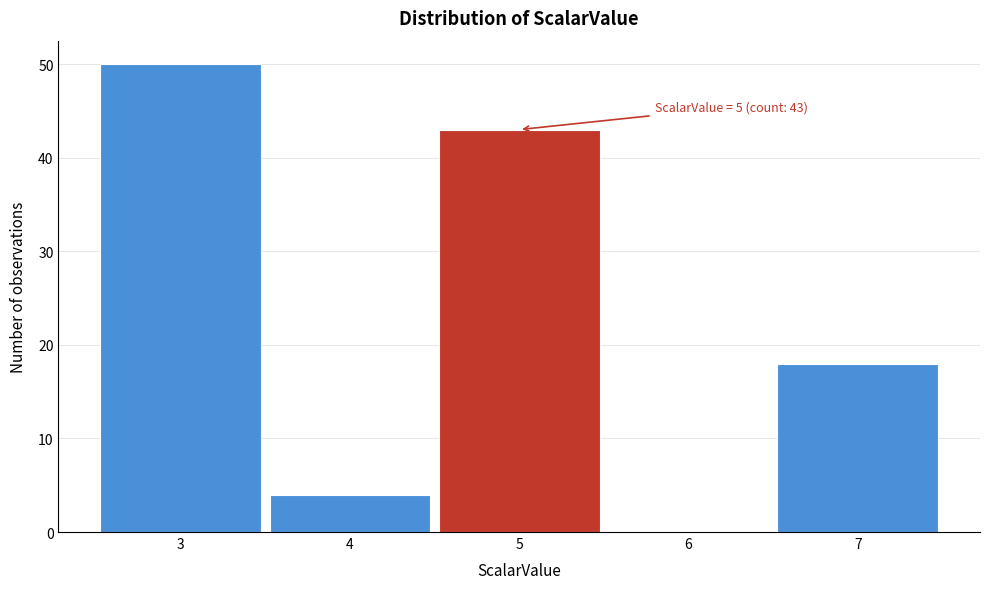

Which range on the x-axis has the tallest bar?

2.5 to 3.5